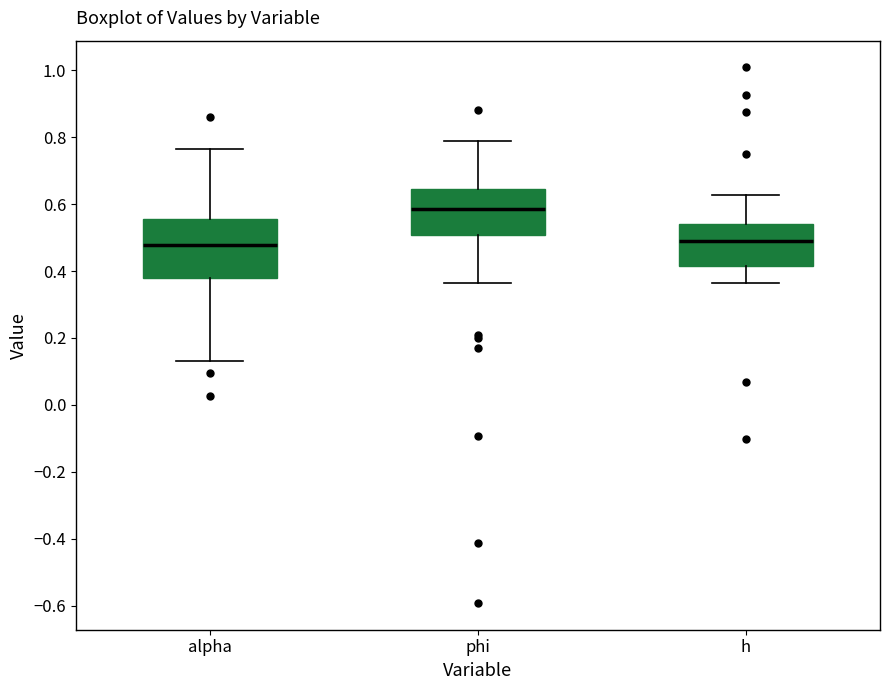

Comparing the boxes themselves (not the whiskers), which one is the tallest?

alpha